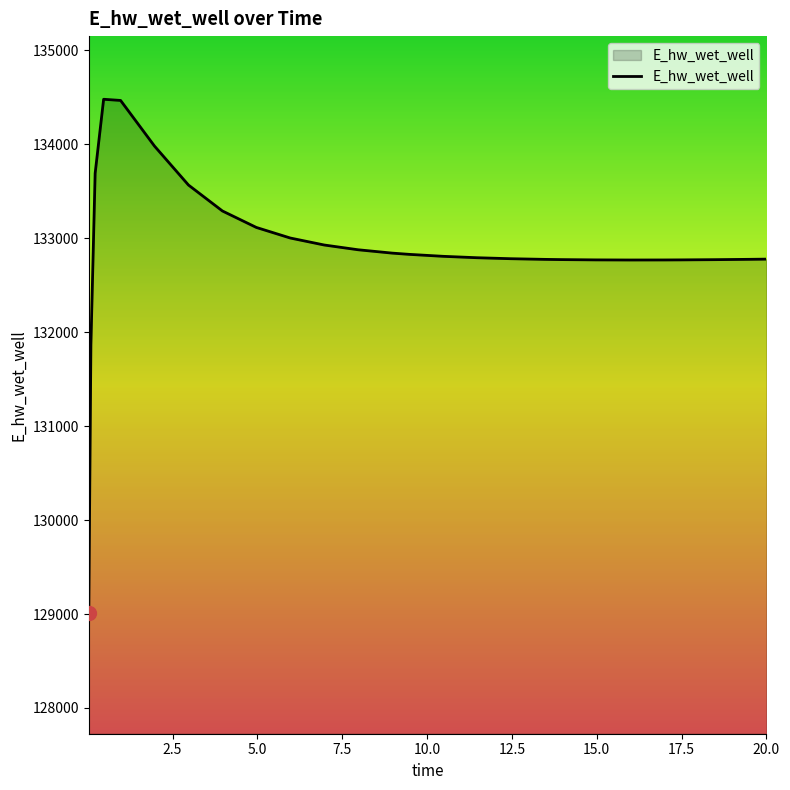

What is the difference between the maximum and minimum values?

5465.1